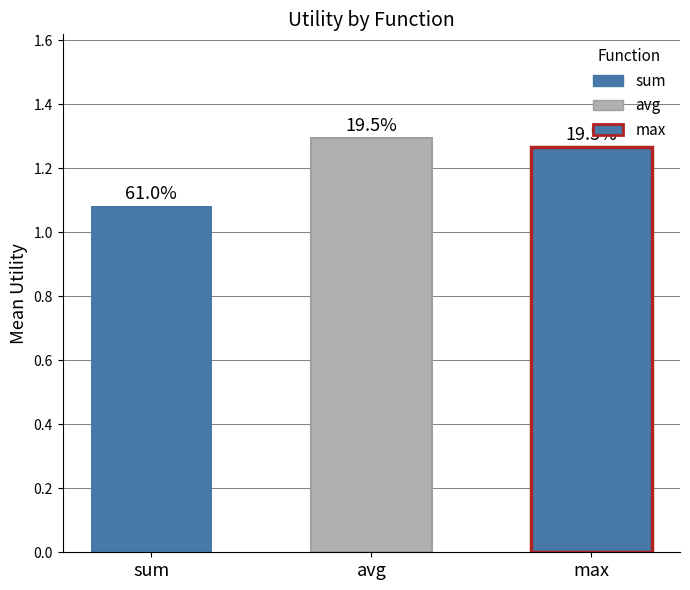

What is the minimum value shown in the chart?

1.1